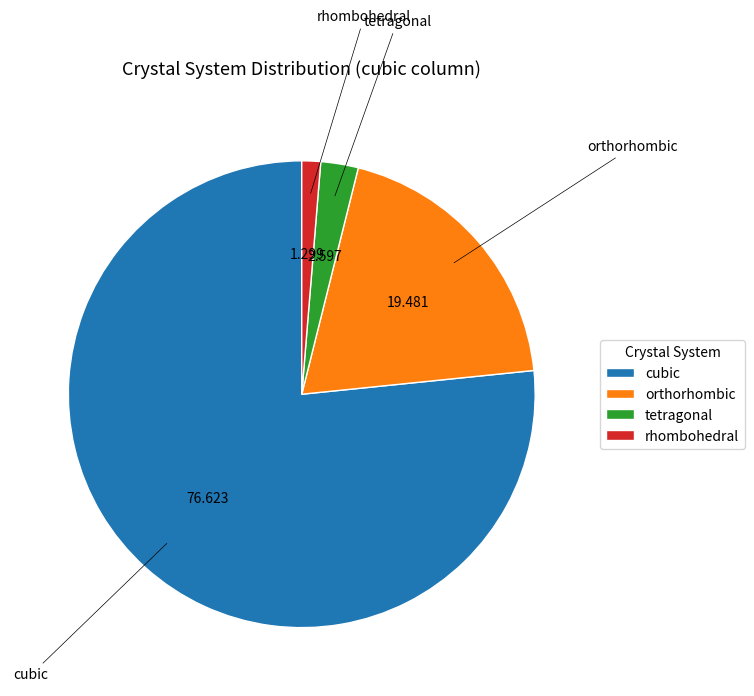

How many segments does this pie chart have?

4